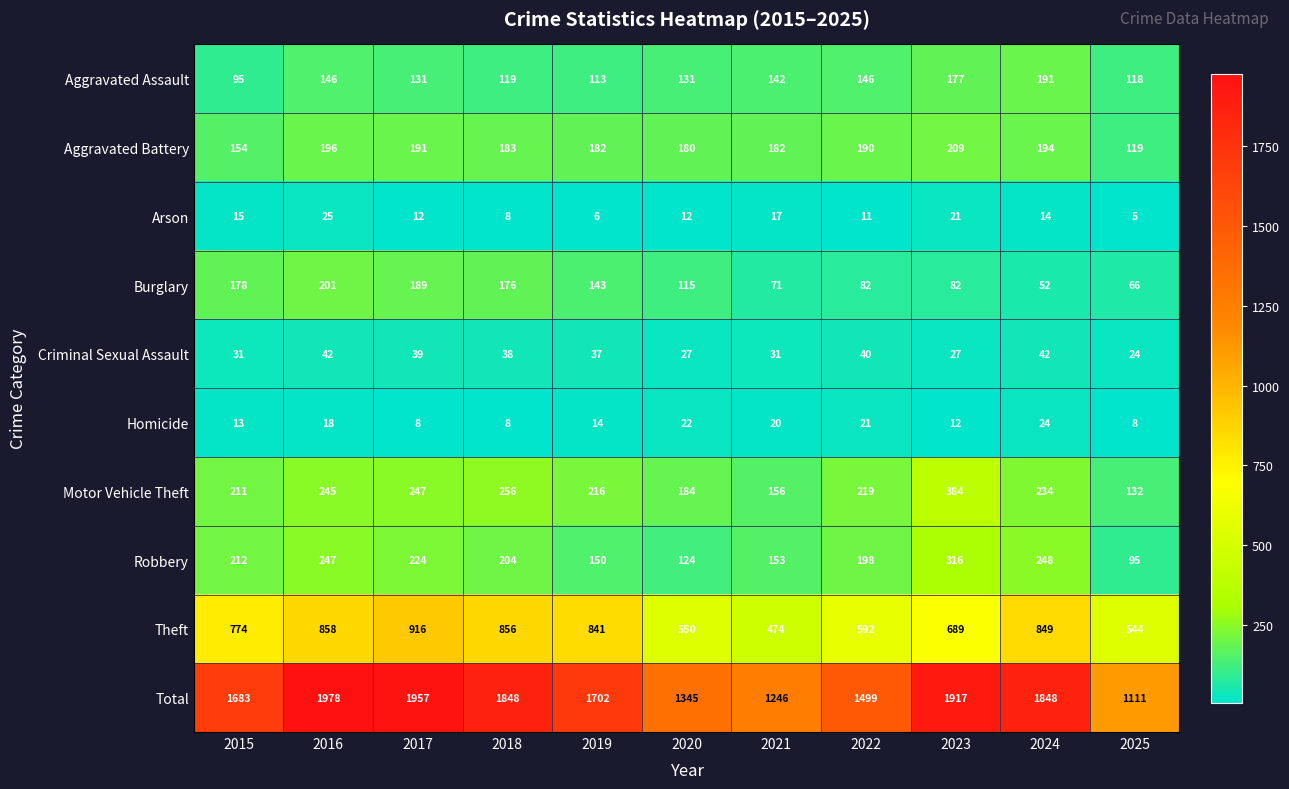

True or false: Motor Vehicle Theft has a value of 219 at 2022.

True